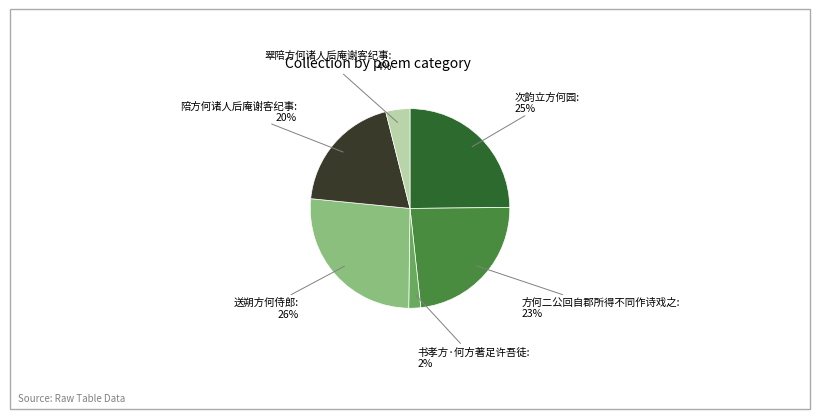

Rank the categories by value from highest to lowest.

送朔方何侍郎, 次韵立方何园, 方何二公回自郡所得不同作诗戏之, 陪方何诸人后庵谢客纪事, 翠陪方何诸人后庵谢客纪事, 书孝方·何方著足许吾徒